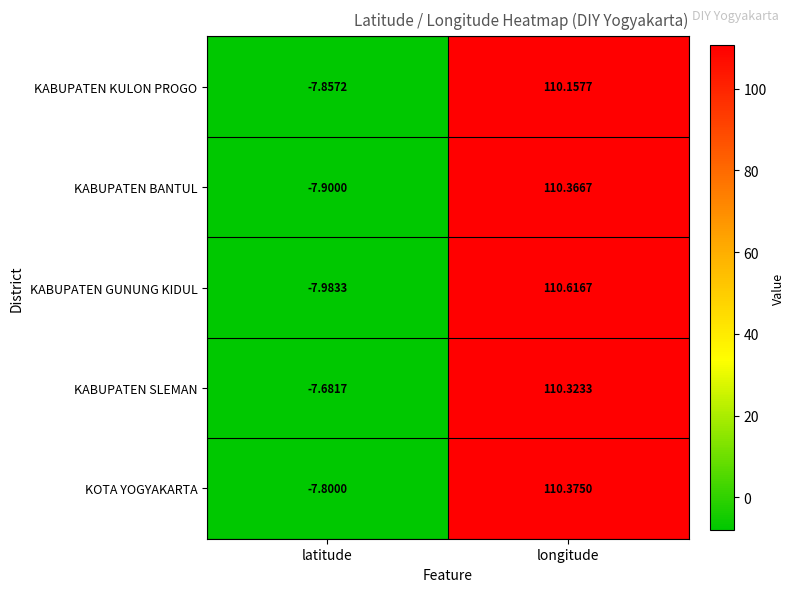

Rank the series at latitude from lowest to highest value.

KABUPATEN GUNUNG KIDUL, KABUPATEN BANTUL, KABUPATEN KULON PROGO, KOTA YOGYAKARTA, KABUPATEN SLEMAN